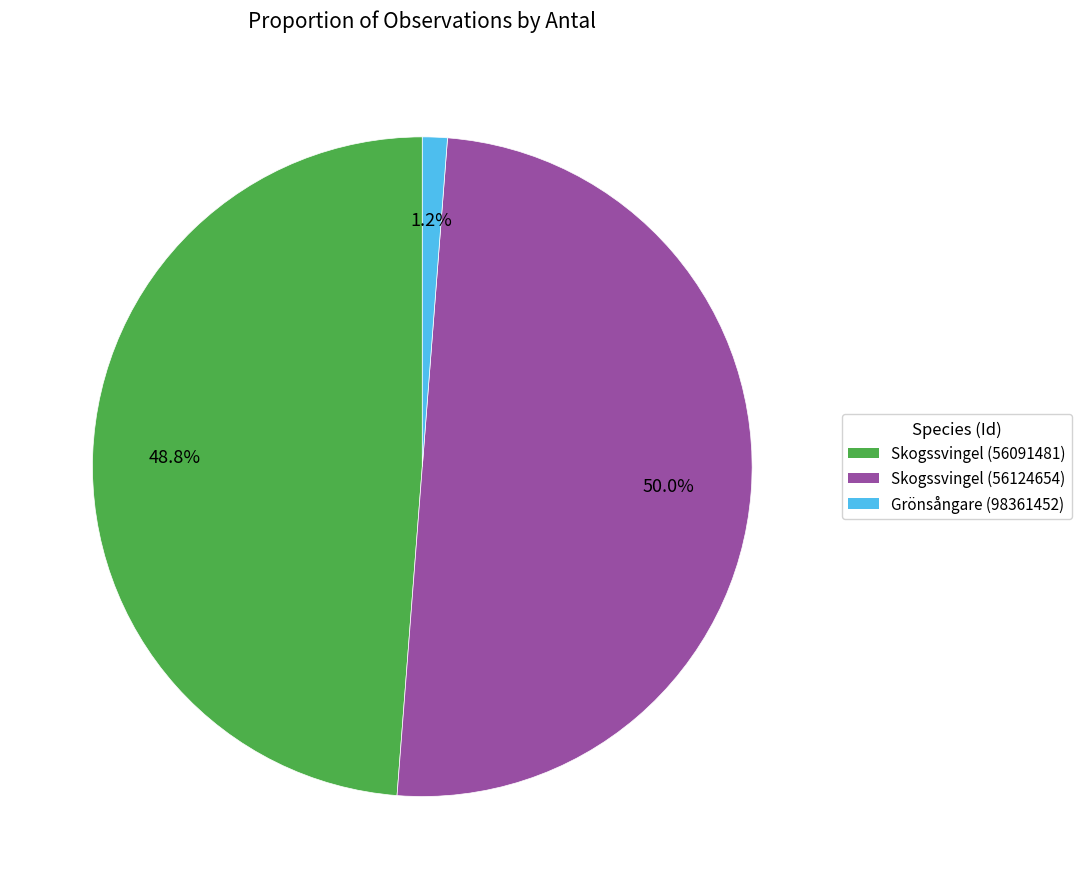

How much of the chart is everything except Grönsångare (98361452)?

98.8%